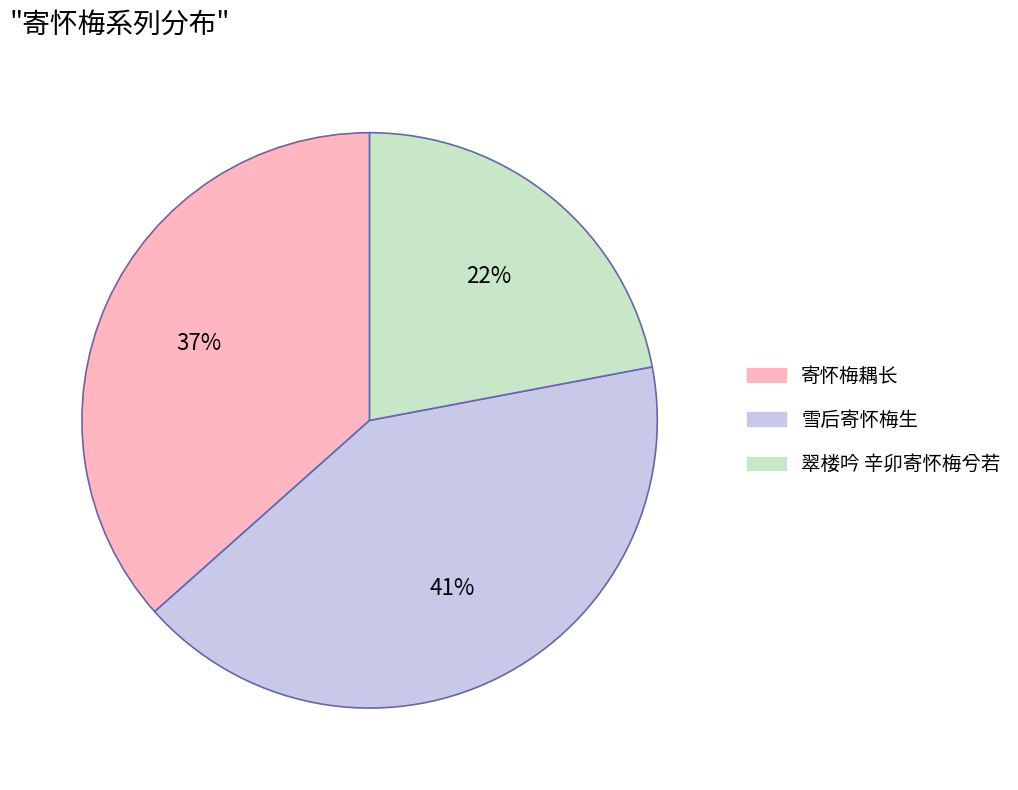

Which has a higher value, 翠楼吟 辛卯寄怀梅兮若 or 寄怀梅耦长?

寄怀梅耦长